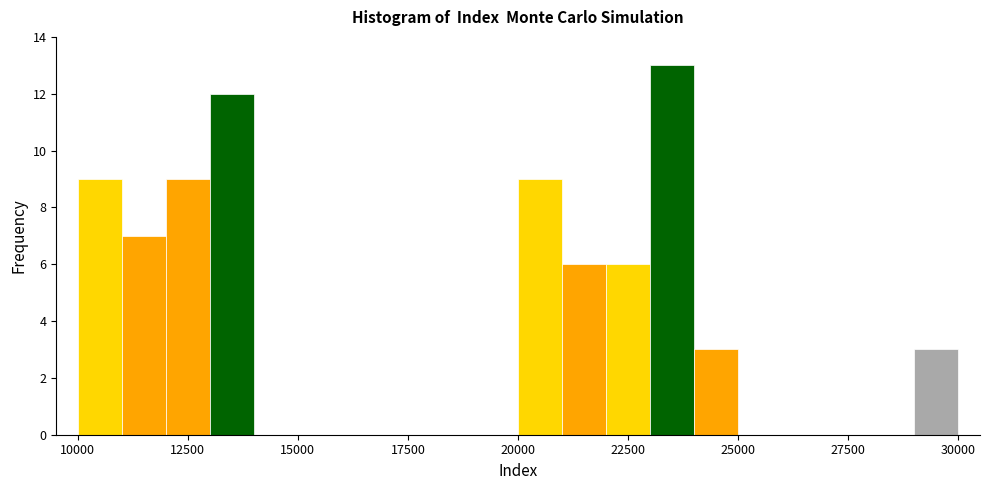

Read against the x-axis, roughly where is the centre of the tallest bar?

23500